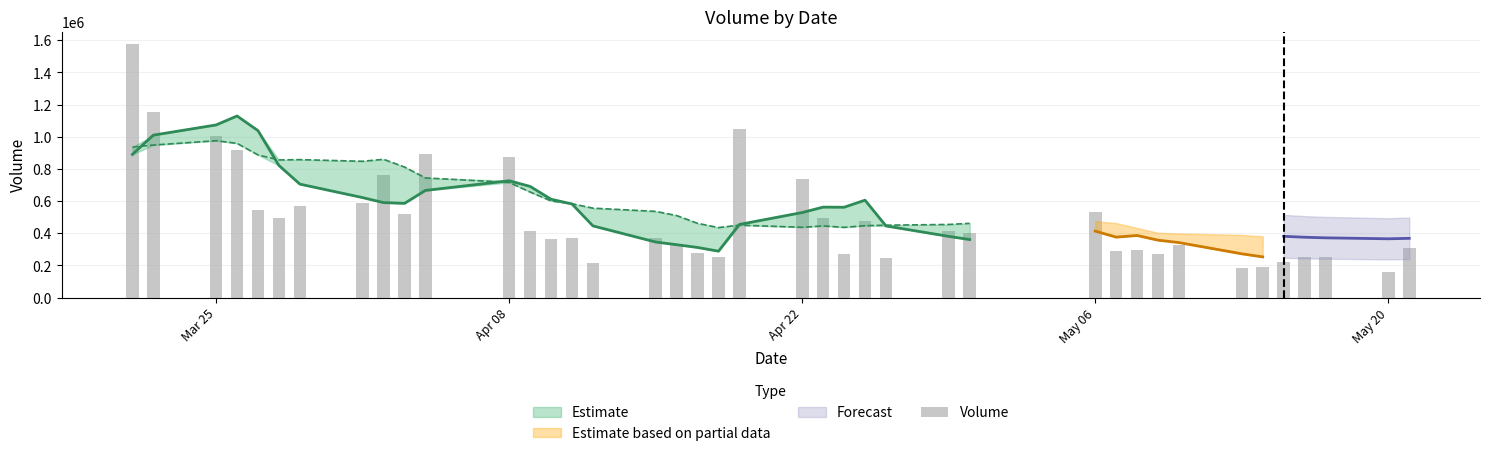

Reading left to right, what are all the values shown in this chart?

volume: volume=311218.0	v_ma5=156583.5	v_ma10=254536.2	v_ma20=254096.4	4=218417.6	5=191749.3	6=184325.2	7=323961.3	8=269141.3	9=296625.6	10=287206.1	11=533107.6	12=399108.5	13=414560.6	14=245858.1	15=473801.6	16=271379.6	17=497214.1	18=739185.1	19=1047030.6	20=253995.5	21=275628.9	22=328852.4	23=369497.3	24=214314.6	25=370249.1	26=361535.0	27=411679.7	28=871750.9	29=895223.5	30=518540.9	31=759518.8	32=587229.3	33=571424.0	34=492518.0	35=542030.2	36=915119.1	37=1006683.2	38=1151478.5	39=1574690.1
v_ma5: volume=238970.3	v_ma5=215076.6	v_ma10=220624.9	v_ma20=234510.0	4=237518.9	5=253160.5	6=272251.9	7=342008.4	8=357037.8	9=386121.7	10=375968.2	11=413287.3	12=360941.7	13=380562.8	14=445487.7	15=605722.2	16=561761.0	17=562610.8	18=528938.5	19=455000.9	20=288457.7	21=311708.5	22=328889.7	23=345455.2	24=445905.9	25=582087.6	26=611746.0	27=691342.8	28=726452.7	29=666387.3	30=585846.2	31=590544.1	32=621664.1	33=705554.9	34=821565.8	35=1038000.2	36=1129246.2	37=1073556.2	38=1010094.1	39=890155.8
v_ma10: volume=246065.4	v_ma5=243664.2	v_ma10=281316.7	v_ma20=295773.9	4=311820.3	5=314564.4	6=342769.6	7=351475.0	8=368800.3	9=415804.7	10=490845.2	11=487524.1	12=461776.2	13=454750.6	14=450244.3	15=447090.0	16=436734.7	17=445750.3	18=437196.8	19=450453.4	20=435272.7	21=461727.2	22=510116.2	23=535953.9	24=556146.6	25=583966.9	26=601145.0	27=656503.4	28=716003.8	29=743976.5	30=811923.2	31=859895.1	32=847610.2	33=857824.5	34=855860.8	35=887092.5	36=958835.3	37=975368.9	38=948540.7	39=935690.1
v_ma20: volume=368455.3	v_ma5=365594.2	v_ma10=371546.5	v_ma20=375262.3	4=381032.3	5=380827.2	6=389752.2	7=398612.6	8=402998.6	9=433129.0	10=463058.9	11=474625.7	12=485946.2	13=495352.3	14=503195.5	15=515528.4	16=518939.9	17=551126.8	18=576600.3	19=597215.0	20=623597.9	21=660811.2	22=678863.2	23=696889.2	24=706003.7	25=735529.7	26=779990.2	27=815936.2	28=832272.3	29=839833.3	30=864507.3	31=910797.2	32=905393.2	33=909835.8	34=901290.8	35=893141.2	36=888918.9	37=871880.1	38=854798.2	39=812315.1